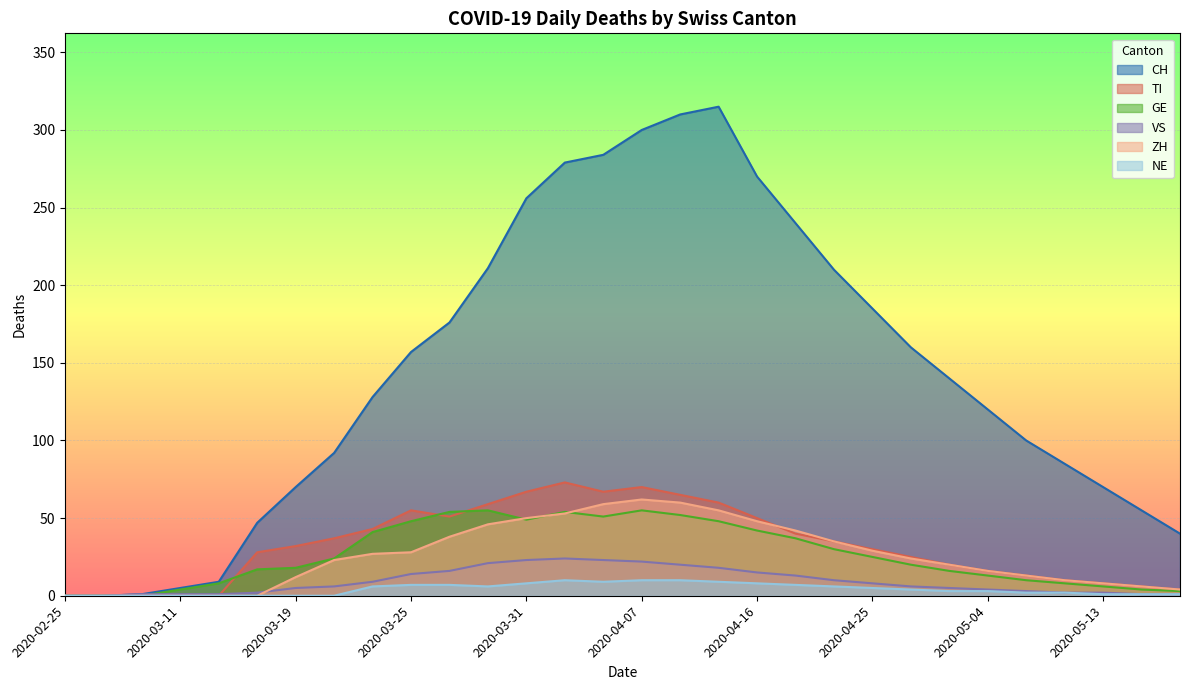

What are all the series names shown in the legend?

CH, TI, GE, VS, ZH, NE